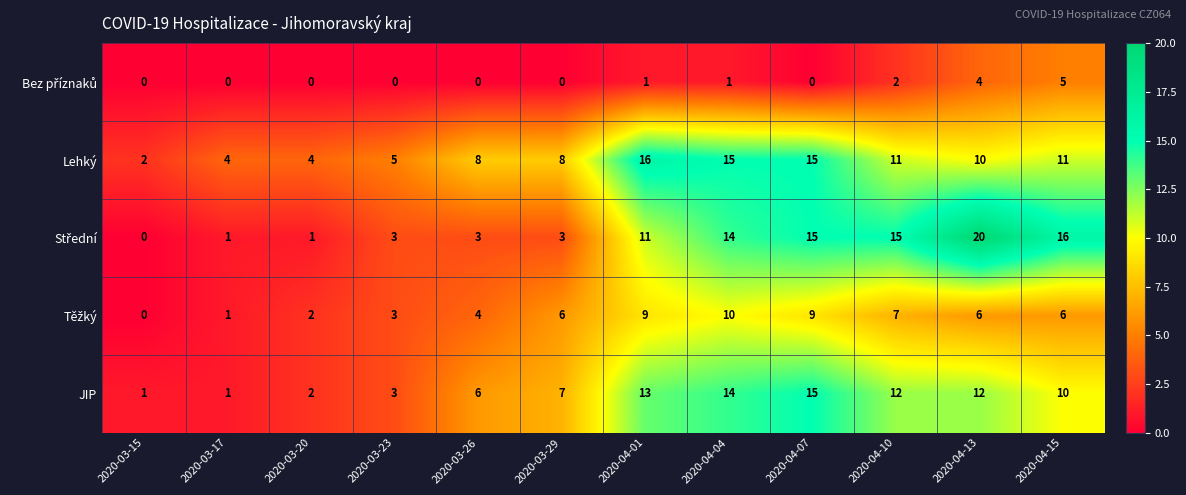

What is the average value of the JIP series?

8